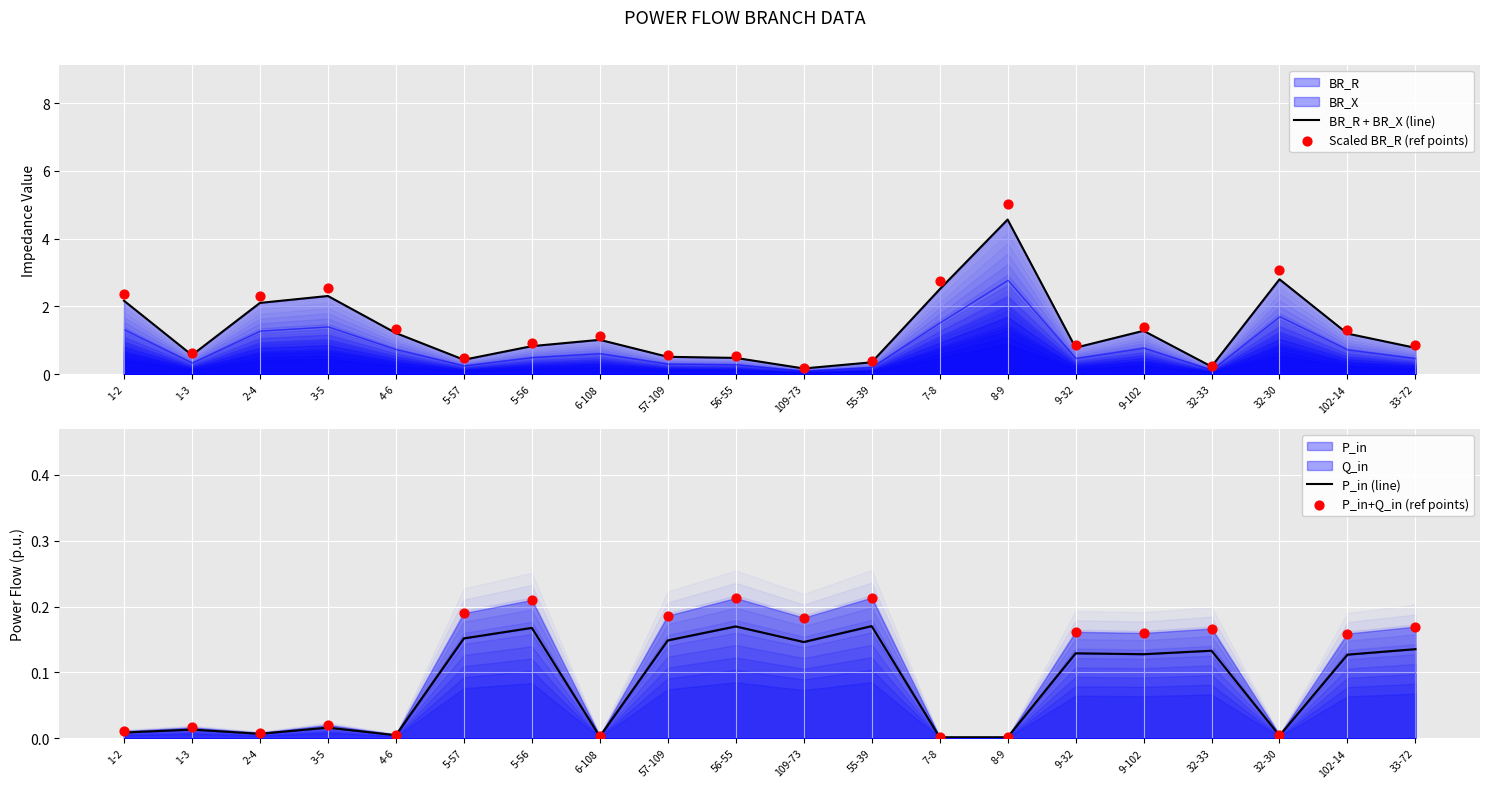

At how many categories does at least one series exceed 2?

6